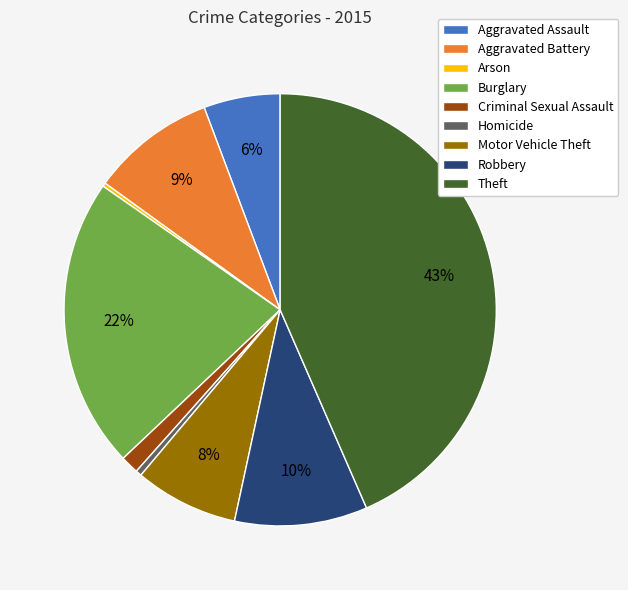

To the nearest percent, what is the average slice percentage?

11%